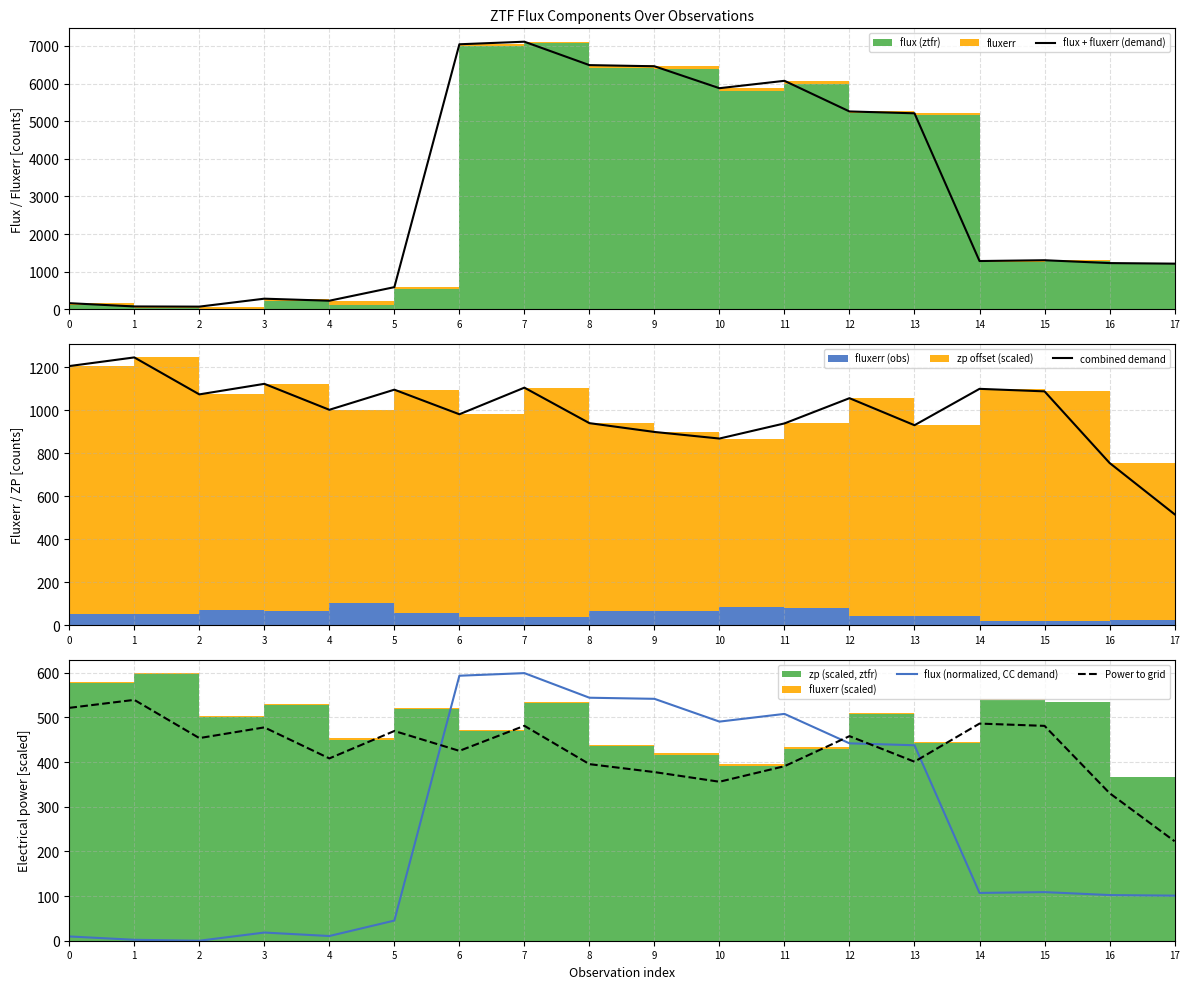

Which has a higher value, 16 or 5?

16